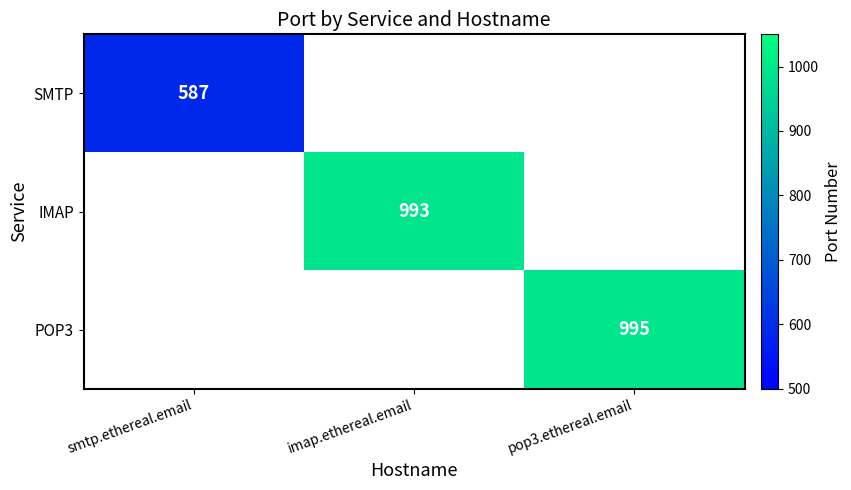

The value of SMTP at smtp.ethereal.email is 587. True or false?

True